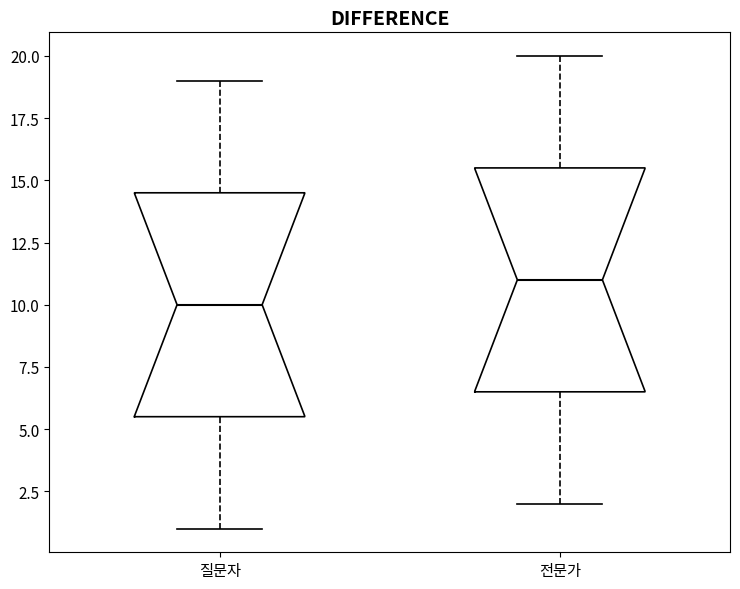

Reading left to right, transcribe this box plot: for each box, give where its median line is, the range the box spans, and where its two whiskers end, as read against the y-axis. The values are not printed on the chart, so give them approximately, as read against the axis.

질문자: median 10.0, box 5.5 to 14.5, whiskers 1.0 to 19.0
전문가: median 11.0, box 6.5 to 15.5, whiskers 2.0 to 20.0